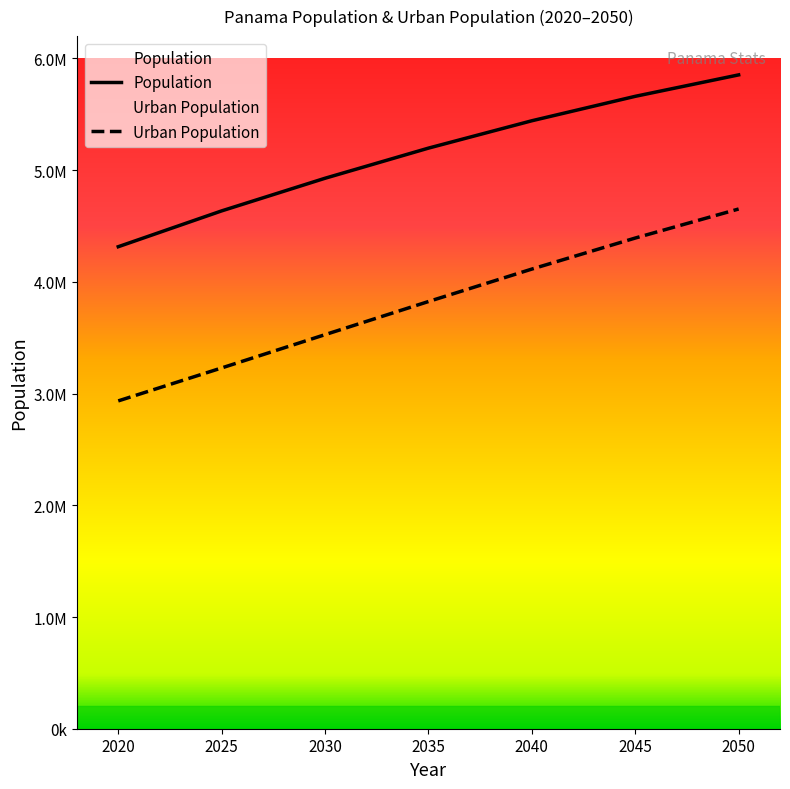

What is the average value of the Population series?

5147332